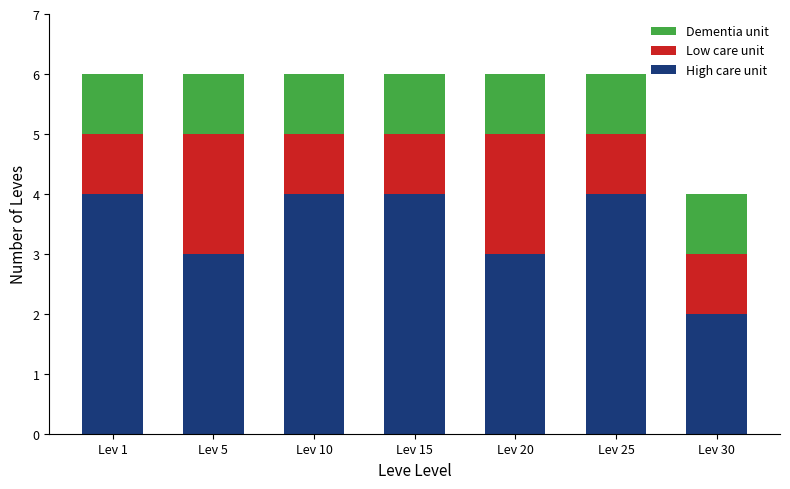

How many values in the High care unit series are below 4?

3